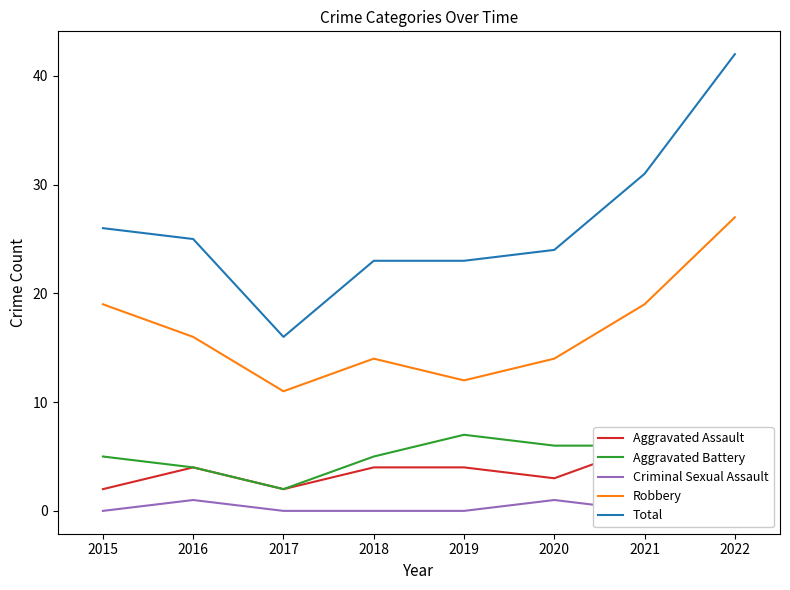

How many series are shown in this chart?

5